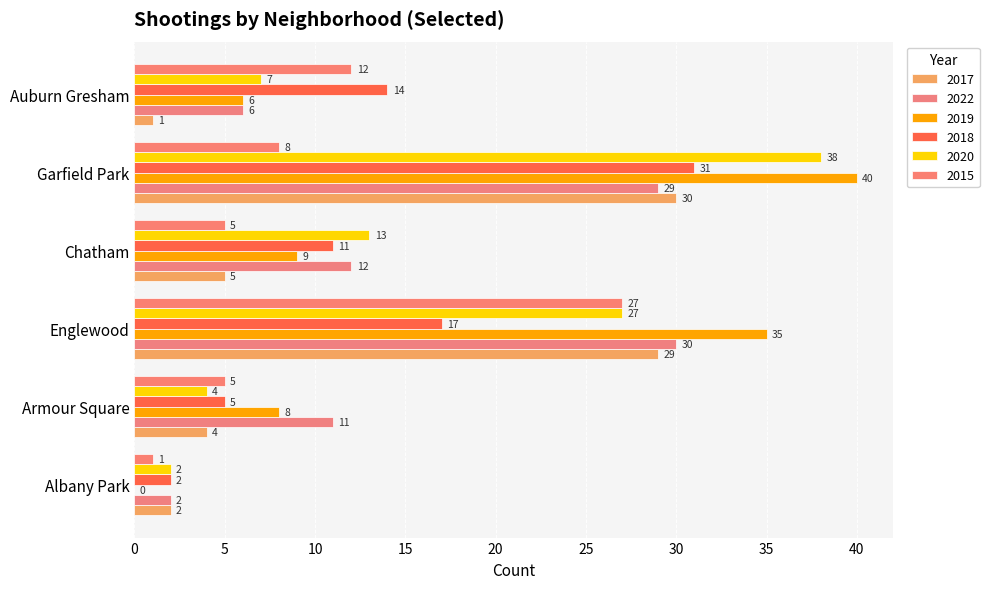

The 2015 series shows 8 at Garfield Park. True or false?

True